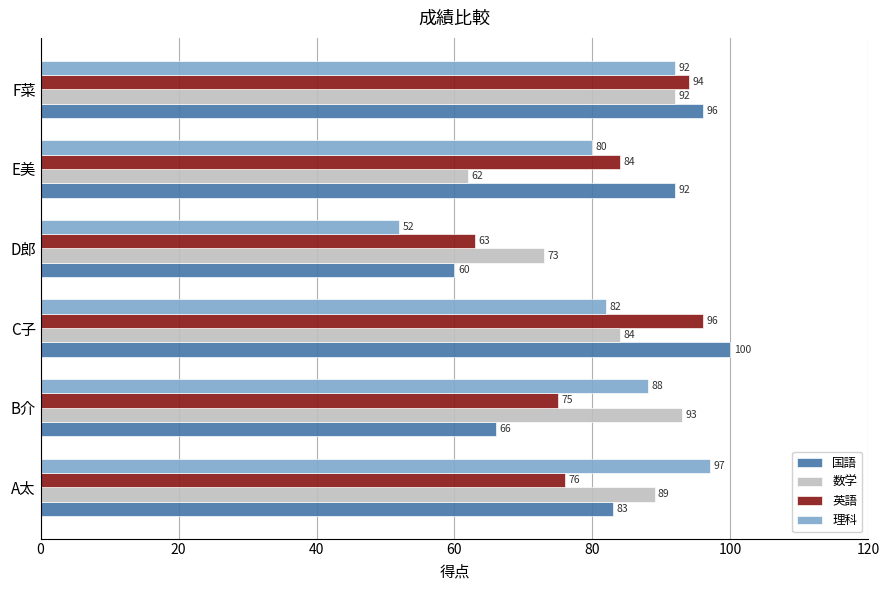

List the series in order of their peak value, highest first.

国語, 理科, 英語, 数学